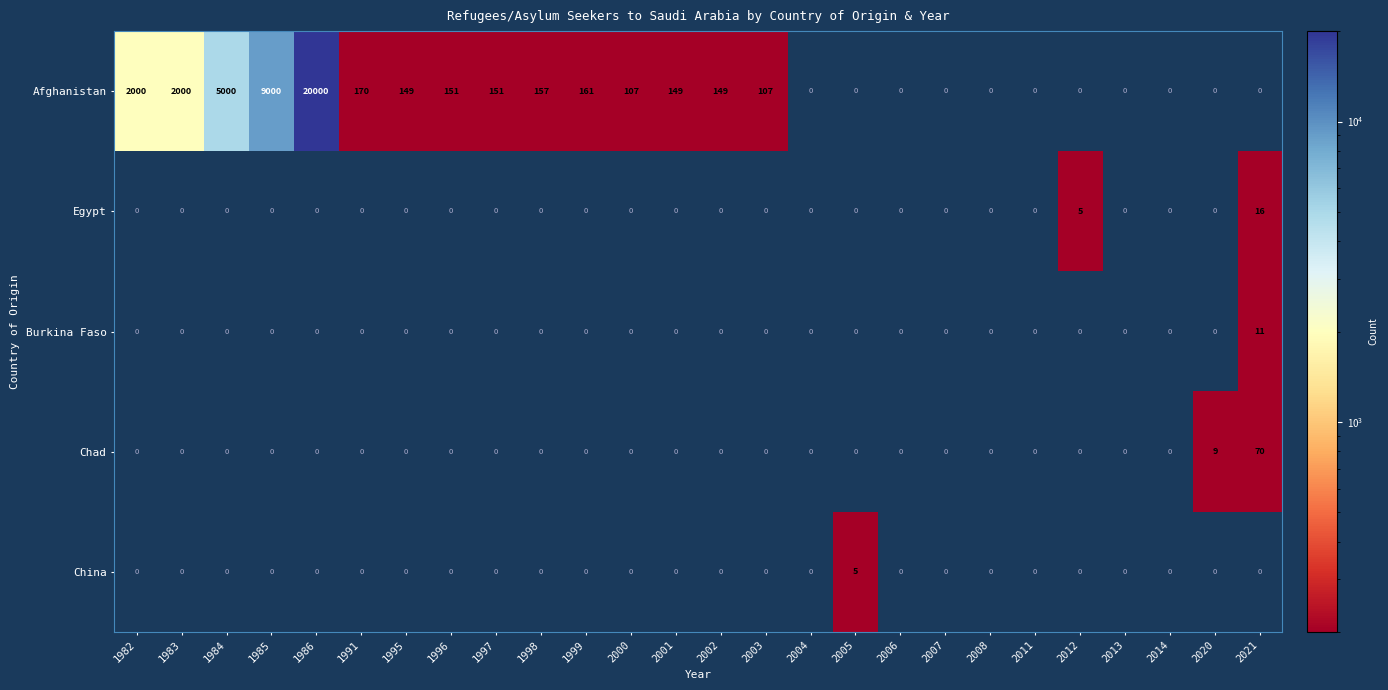

Where is Afghanistan nearest to the value 10000?

1985